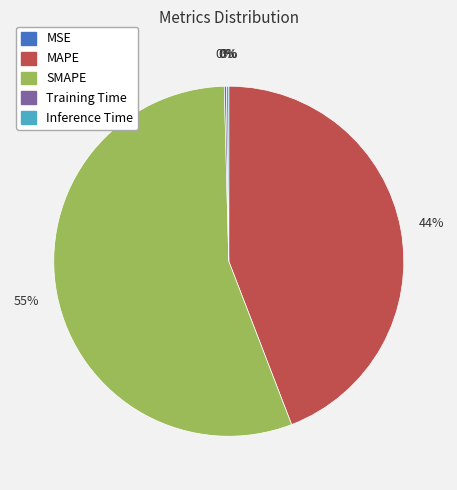

What percentage is the MAPE slice, to the nearest percent?

44%